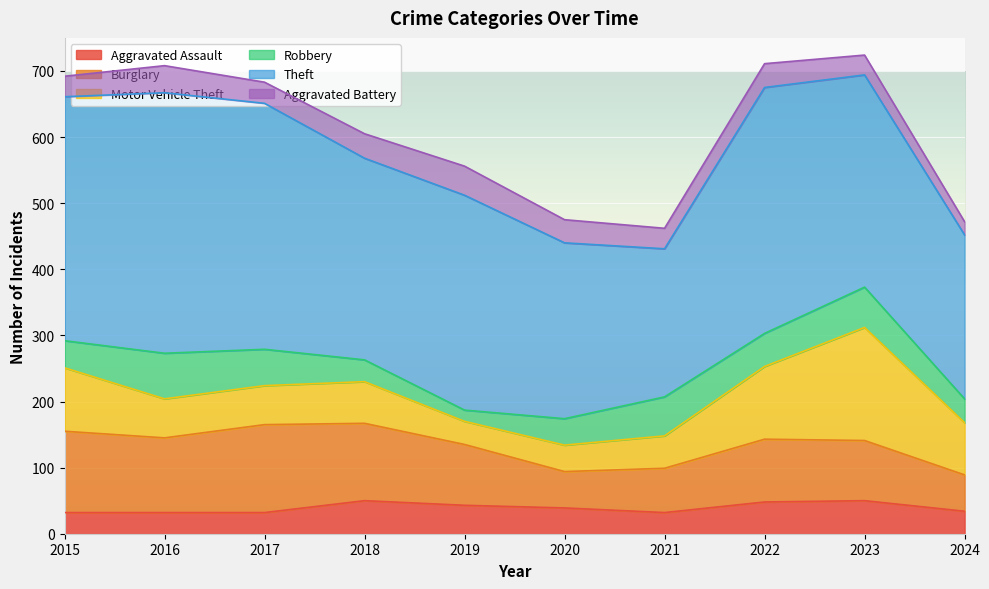

Count the number of categories in the chart.

10